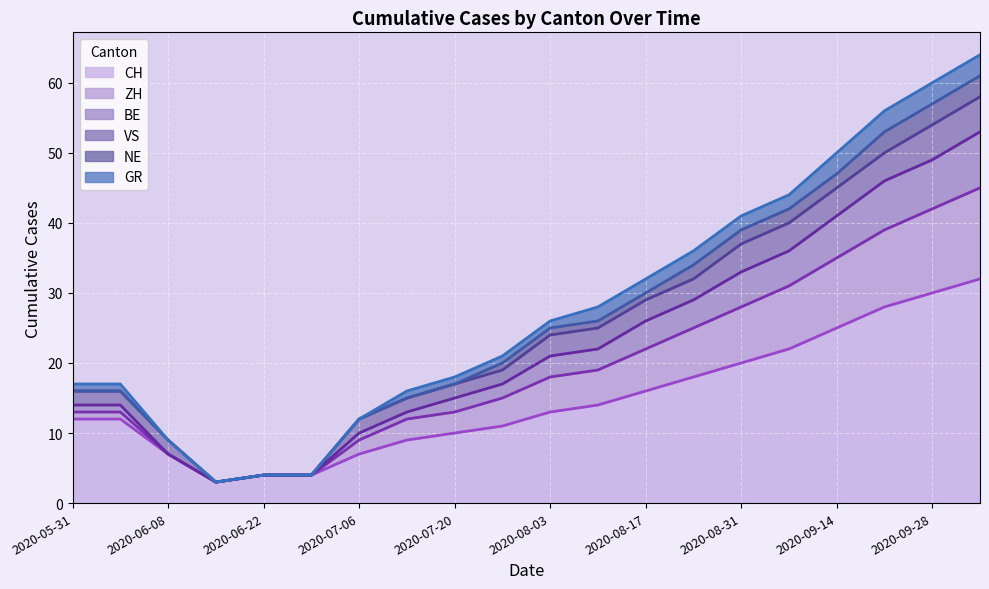

How many lines are shown in the chart?

6